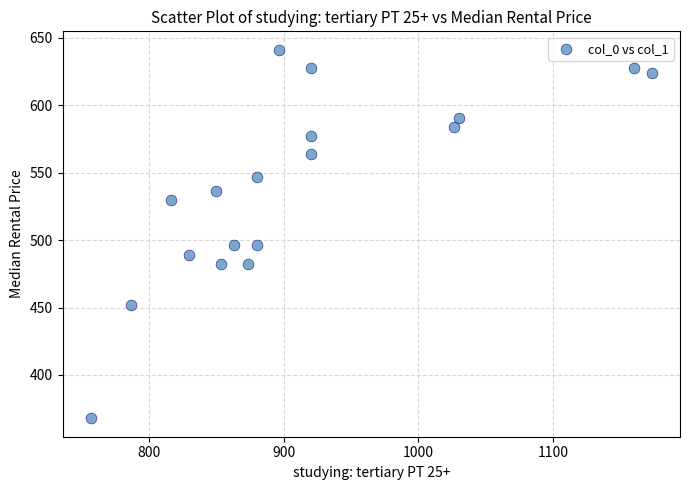

What is the range of X values (max minus min)?

416.7